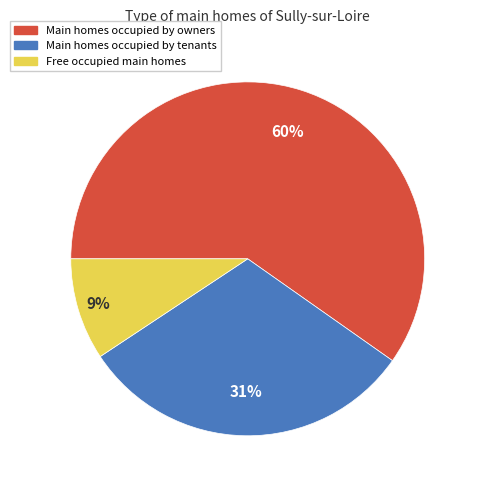

To the nearest percent, what is the average slice percentage?

33%